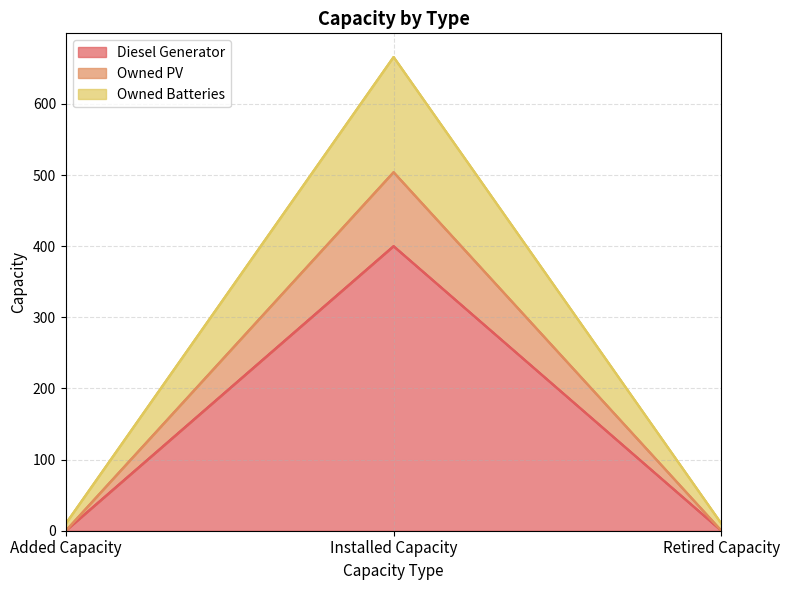

Which category has the lowest value in the Owned Batteries series?

Added Capacity